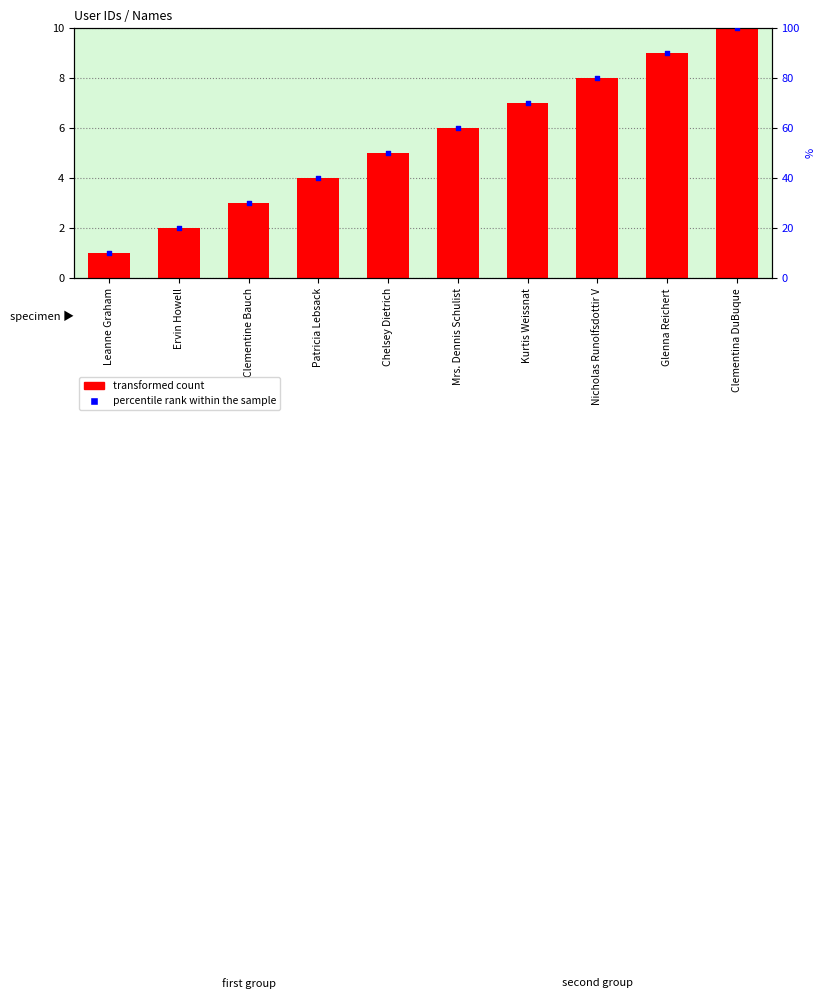

Which series has the largest total across all categories?

percentile rank within the sample